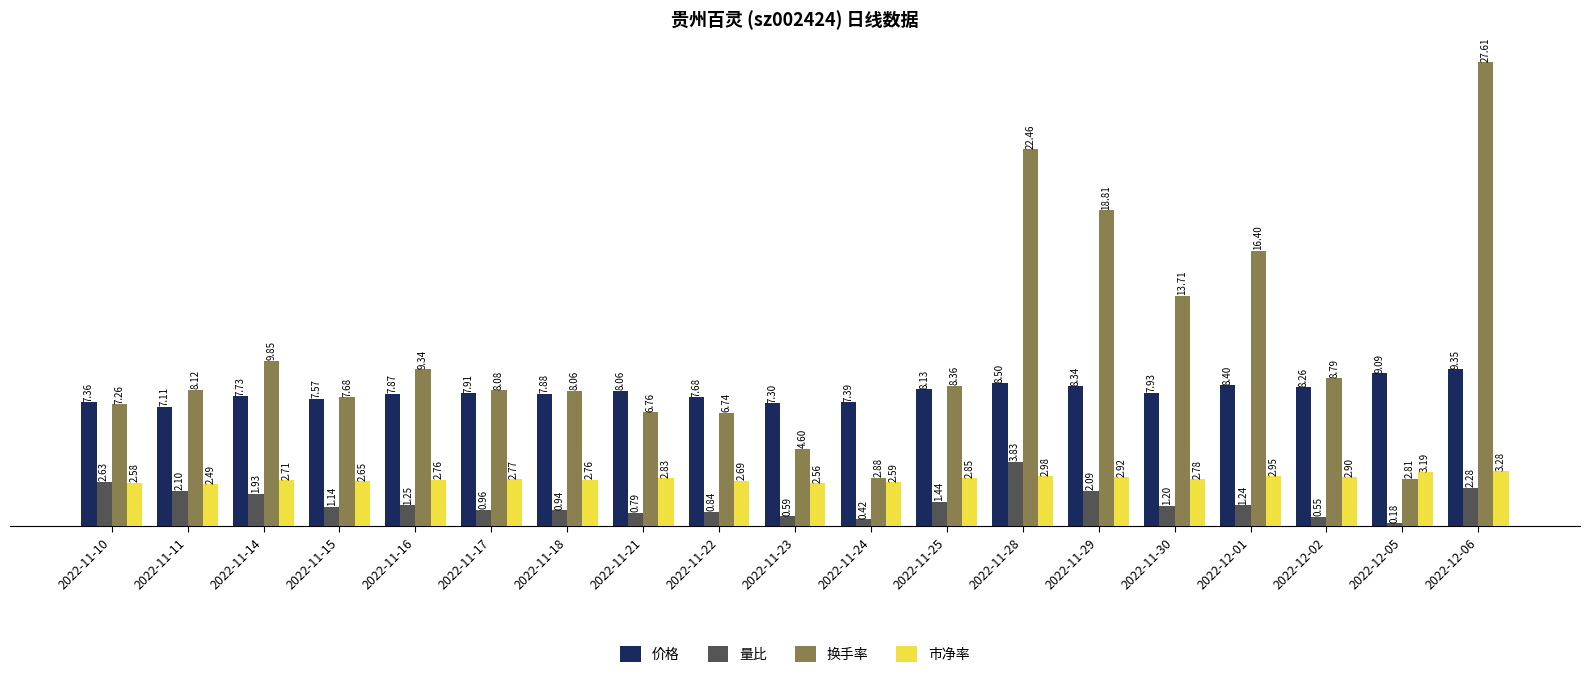

Which series has the largest range (max minus min)?

换手率